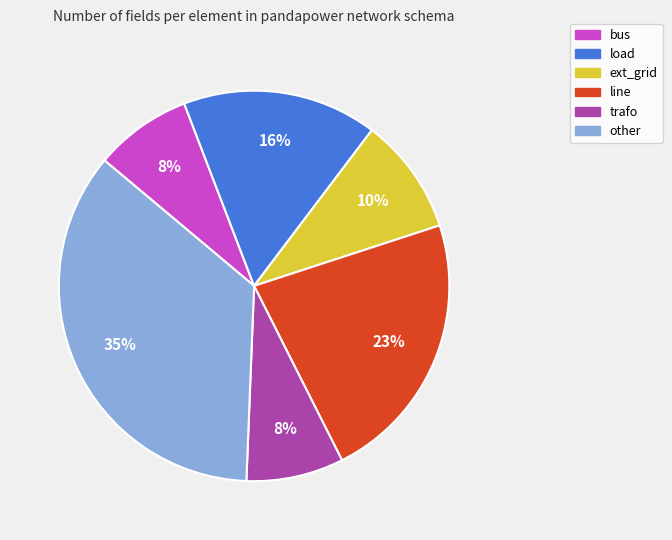

True or false: ext_grid accounts for 22% of the total.

False